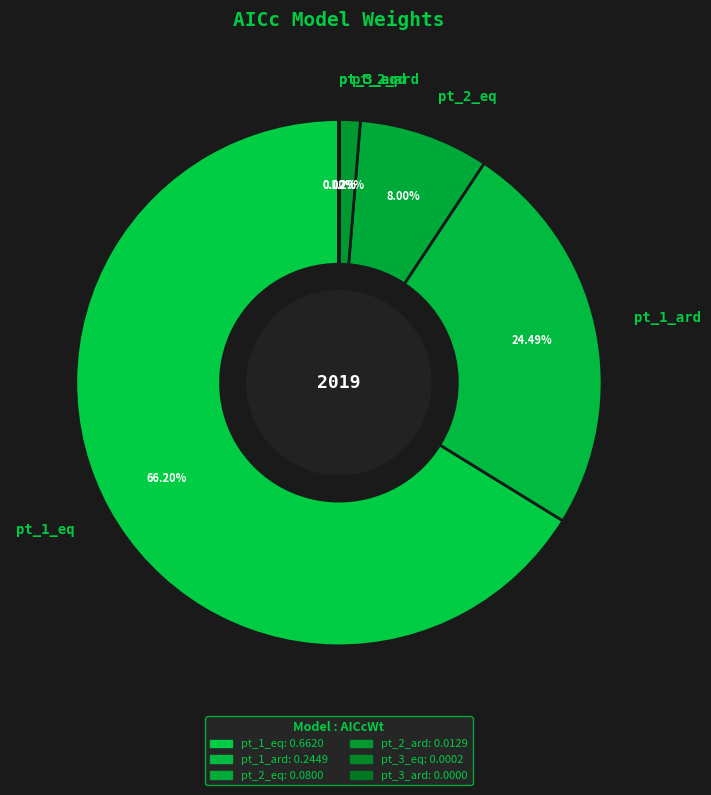

Is there any slice that represents more than half of the pie?

Yes